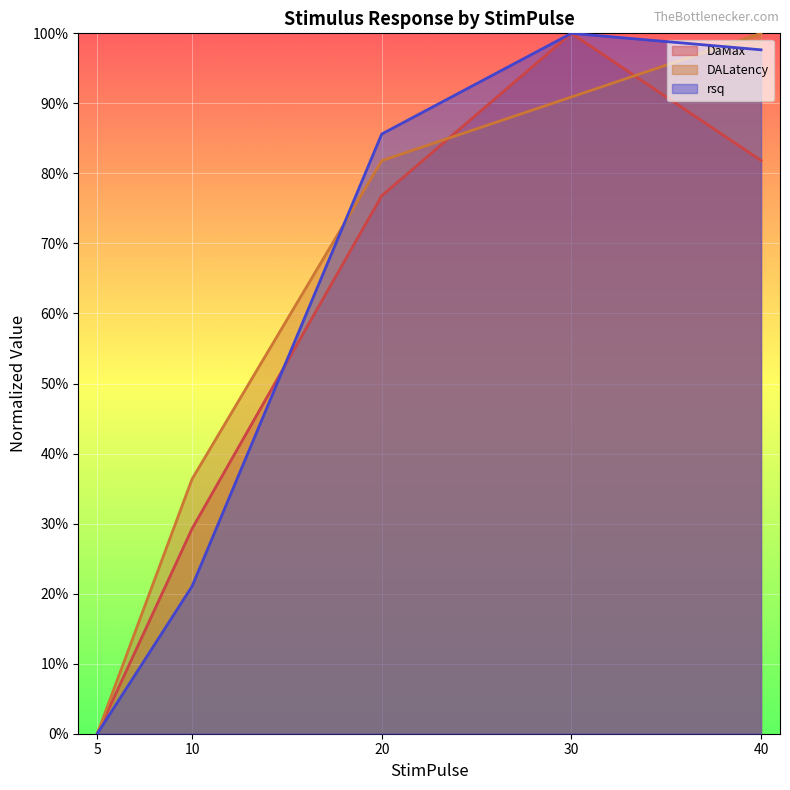

Is it true that DaMax equals 0.2 at 40?

False